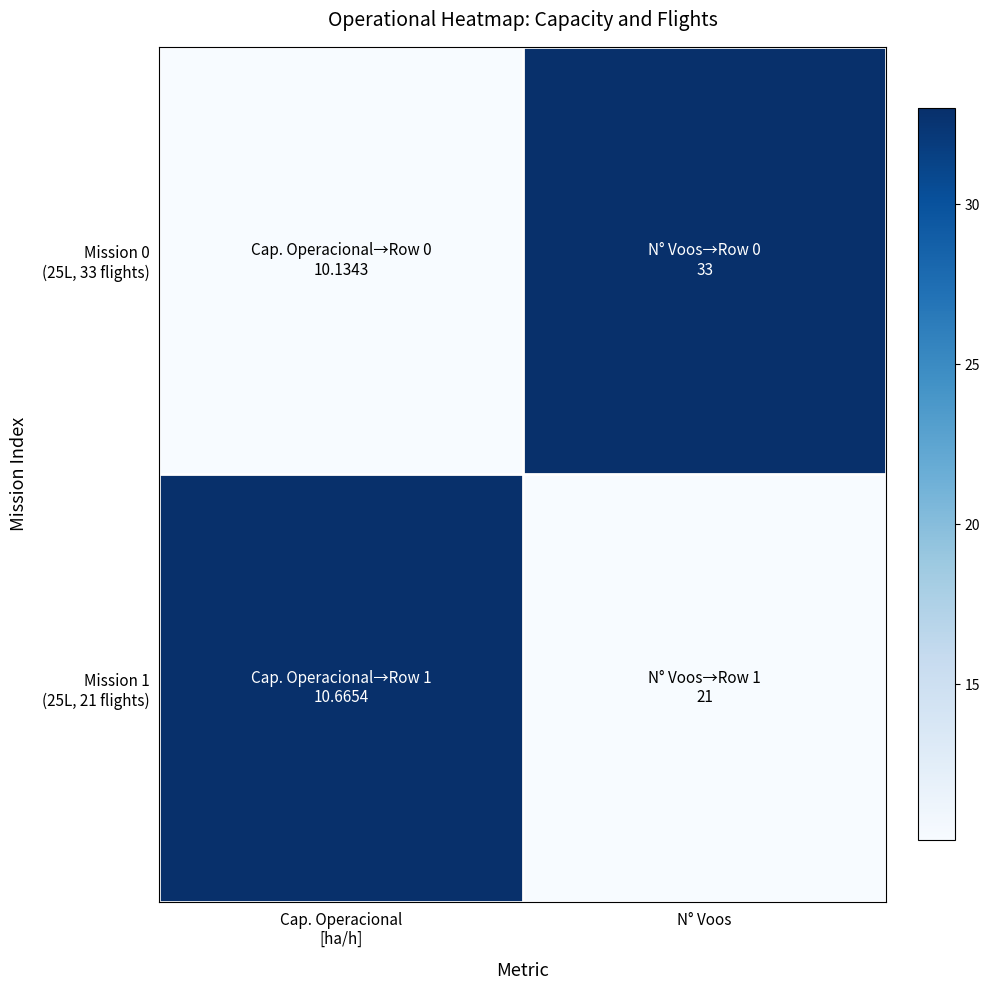

What is the greatest value displayed?

1